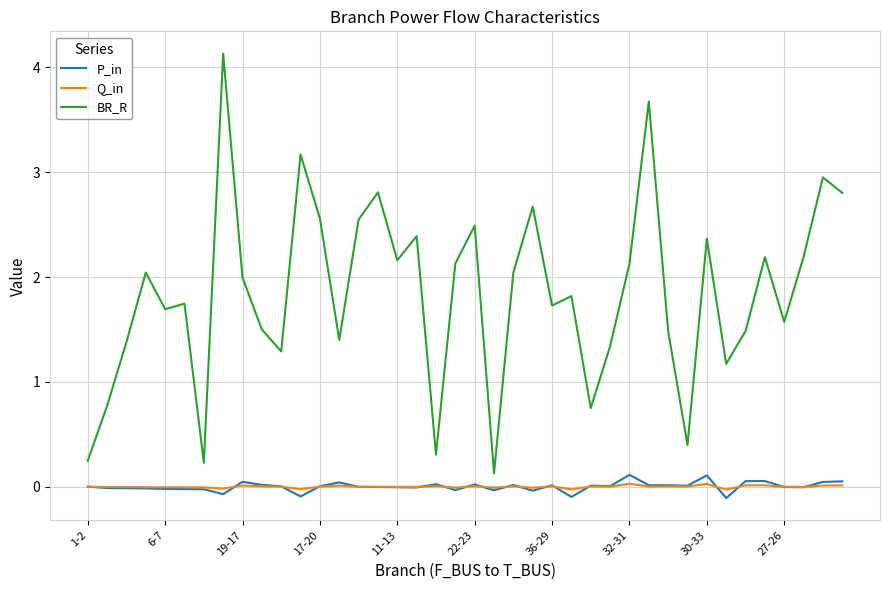

After their last crossing, which series has the higher values: P_in or Q_in?

P_in